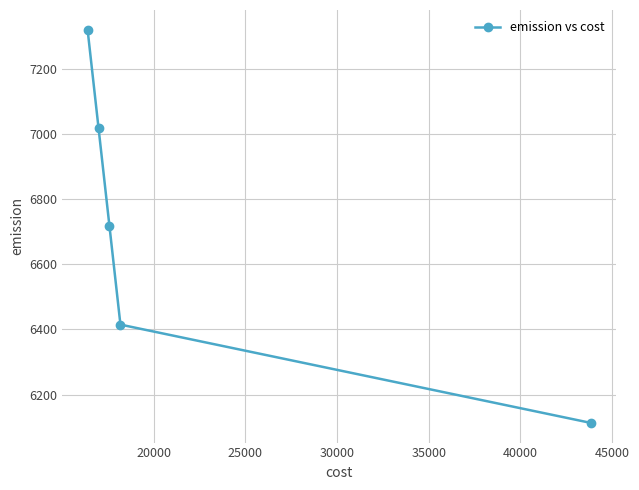

How many values are below 6716?

2